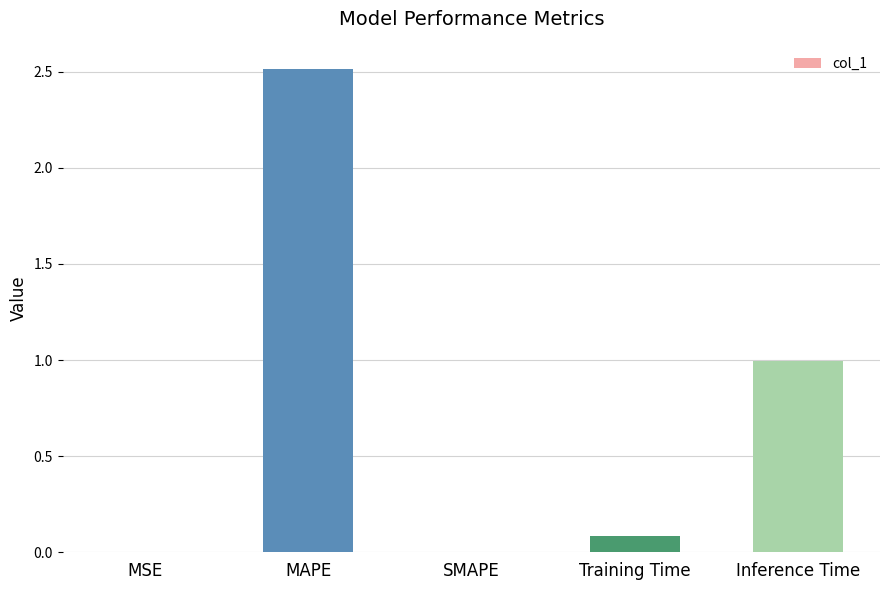

Which category has the highest value across all series?

MAPE